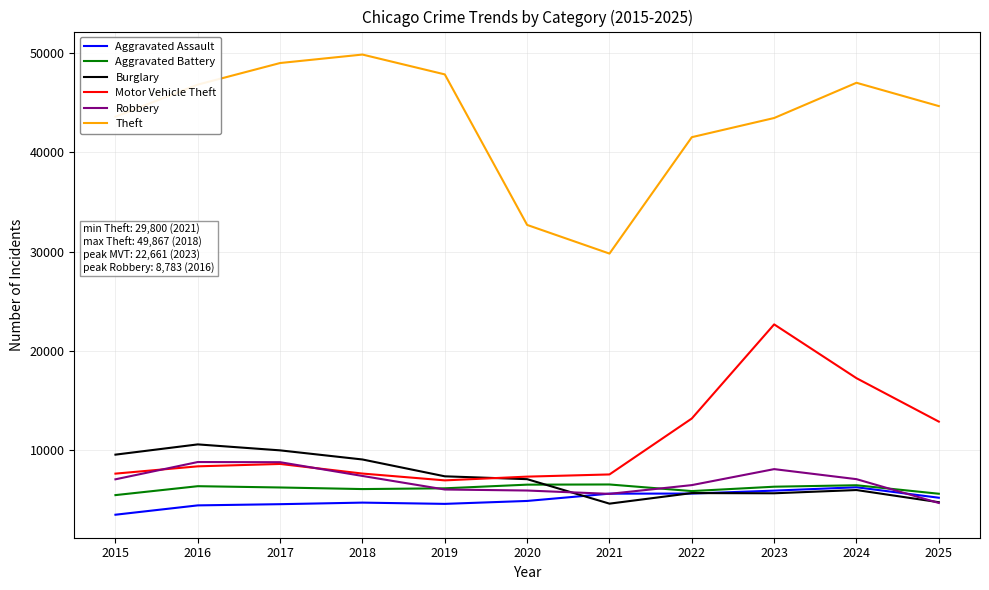

Which series has the largest total across all categories?

Theft